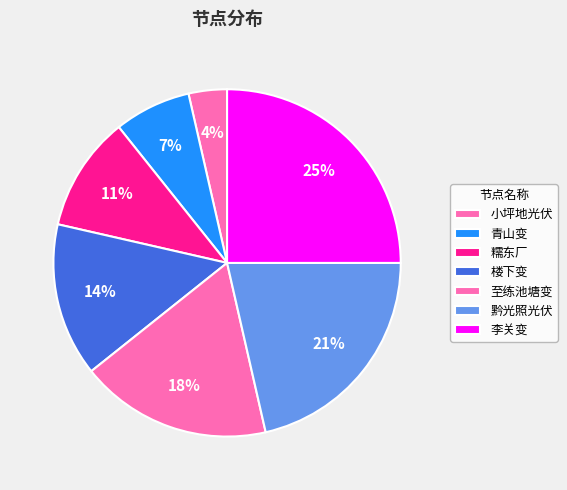

Which slice is the smallest?

小坪地光伏